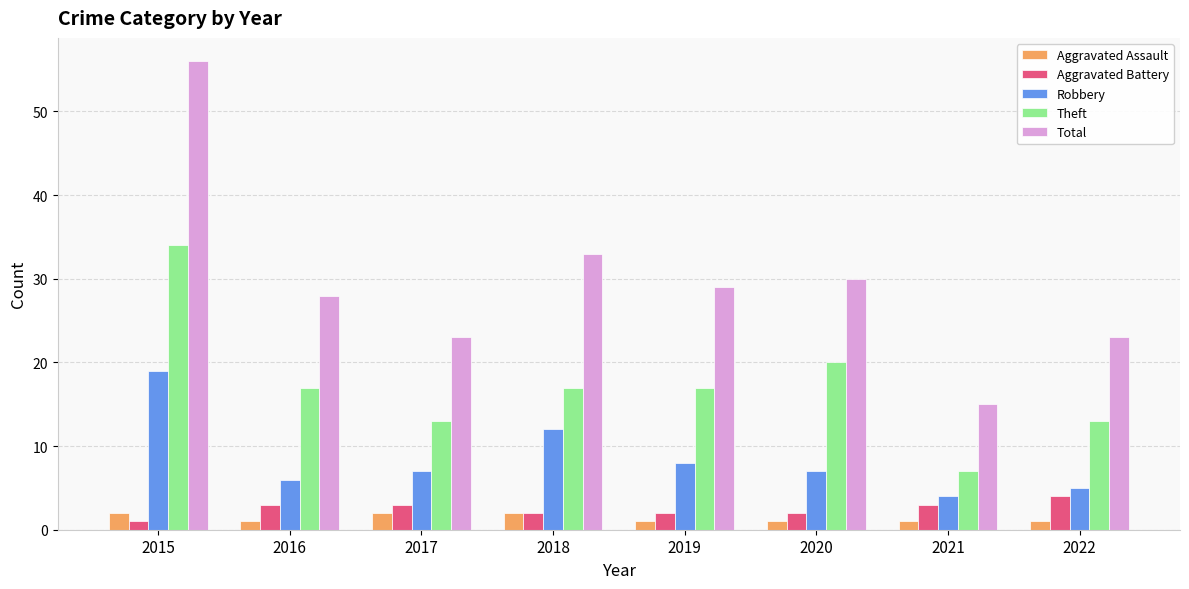

At 2015, list the series in order from smallest to largest.

Aggravated Battery, Aggravated Assault, Robbery, Theft, Total